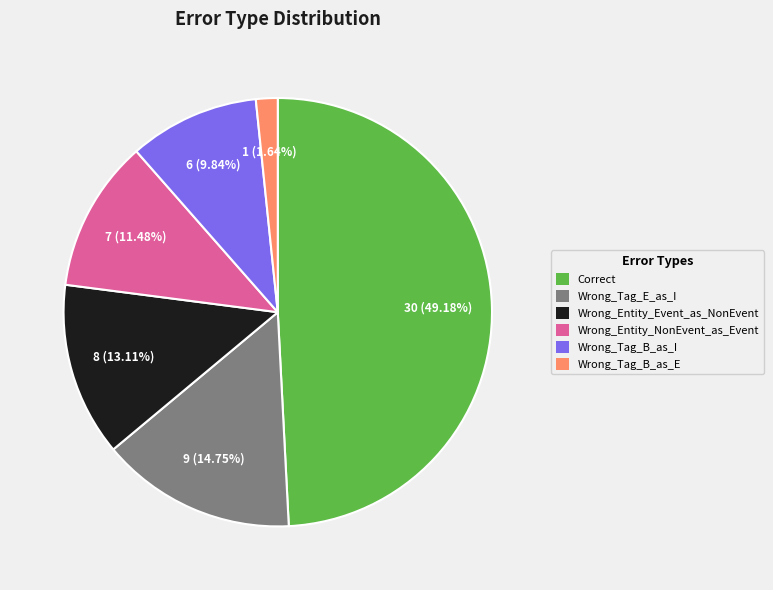

Does any single category account for the majority?

No